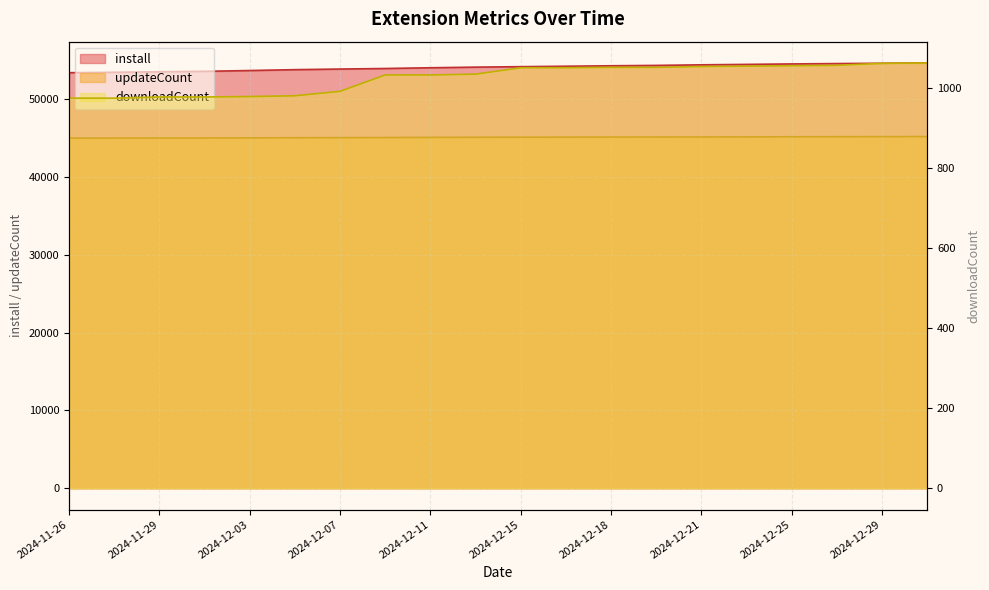

At 2024-12-18, list the series in order from largest to smallest.

install, updateCount, downloadCount